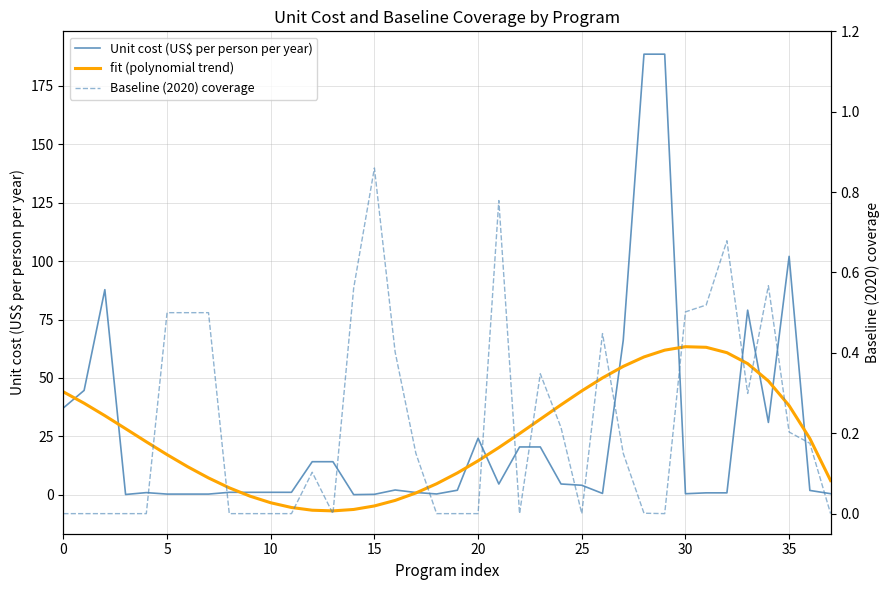

True or false: fit (polynomial trend) has a value of -6.5 at 12.

True